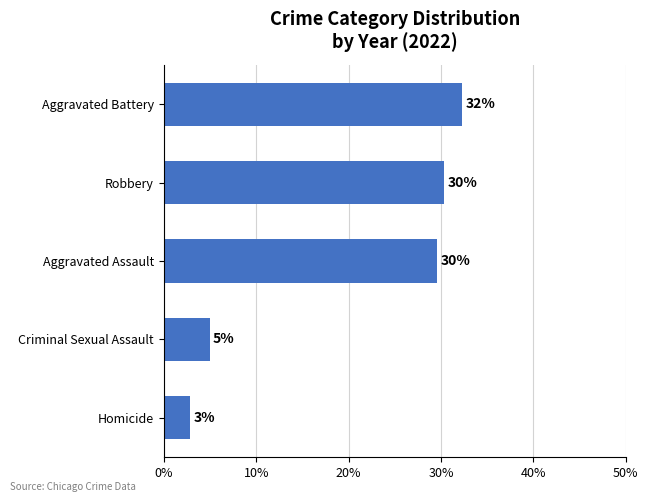

Does the chart contain any negative values?

No